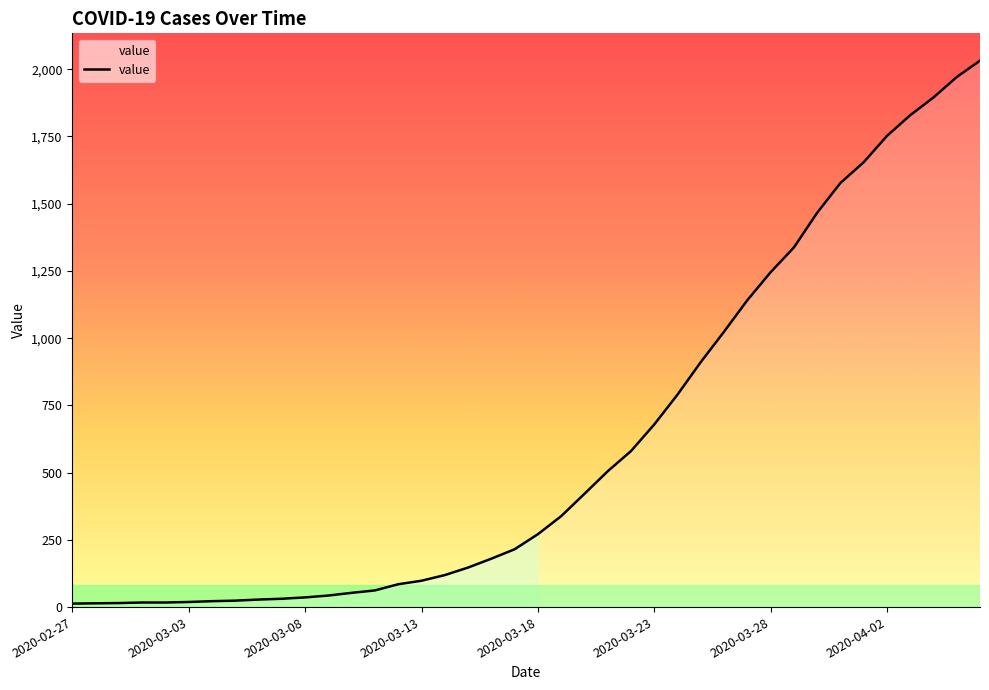

What is the maximum value shown in the chart?

2032